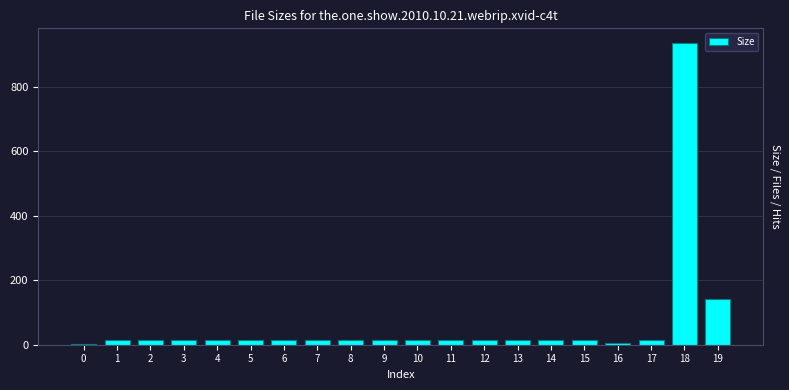

Are the bars horizontal?

No